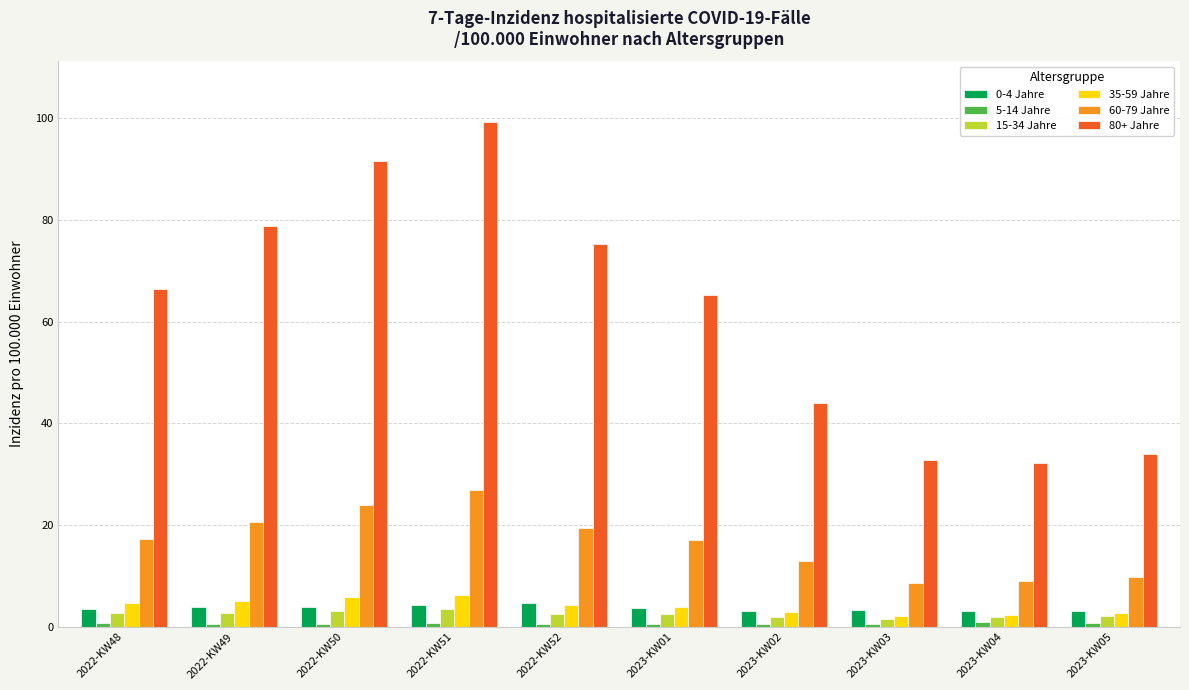

Which series has the largest range (max minus min)?

80+ Jahre